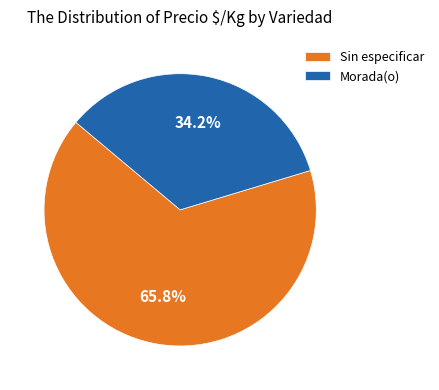

Is there any slice that represents more than half of the pie?

Yes